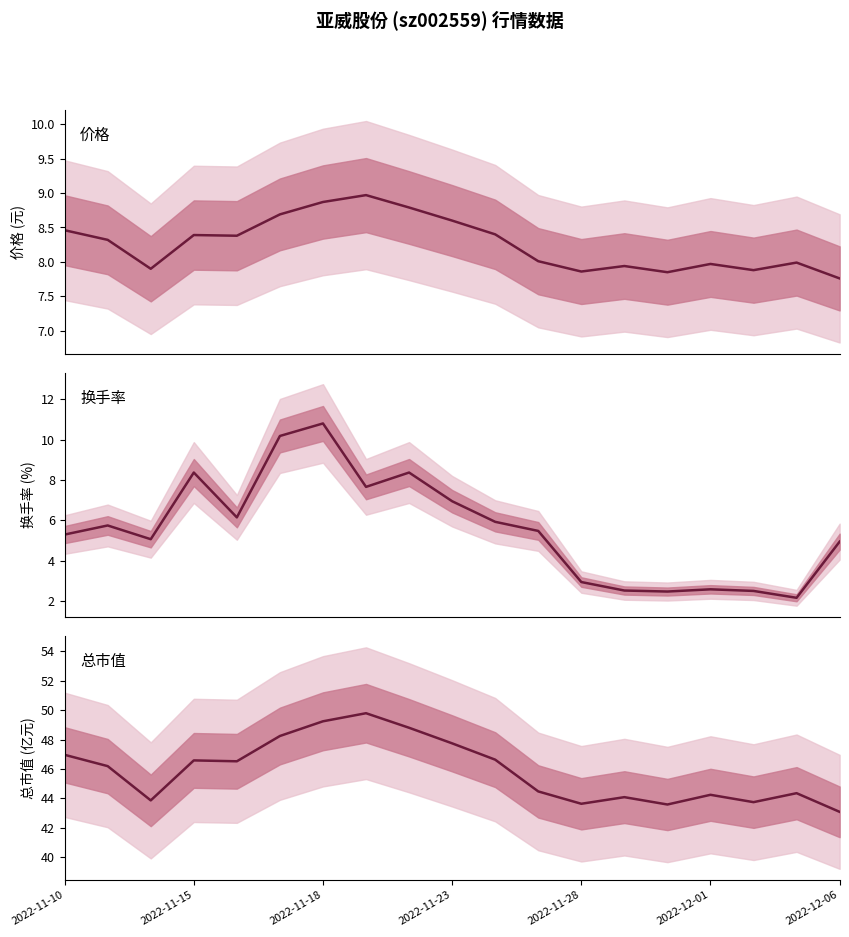

At how many categories does at least one series exceed 4?

19